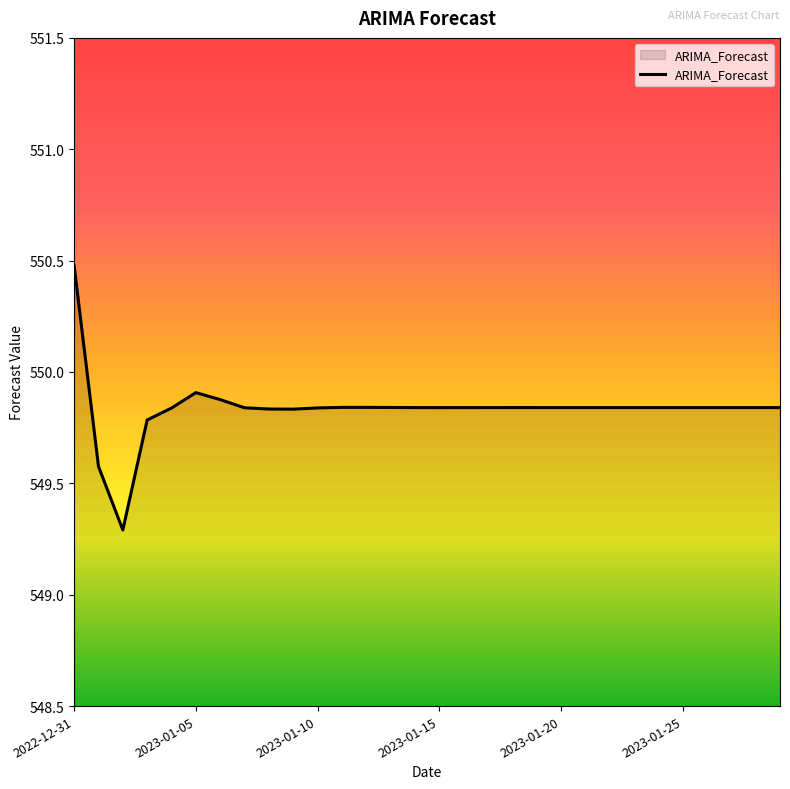

Count the number of categories in the chart.

30